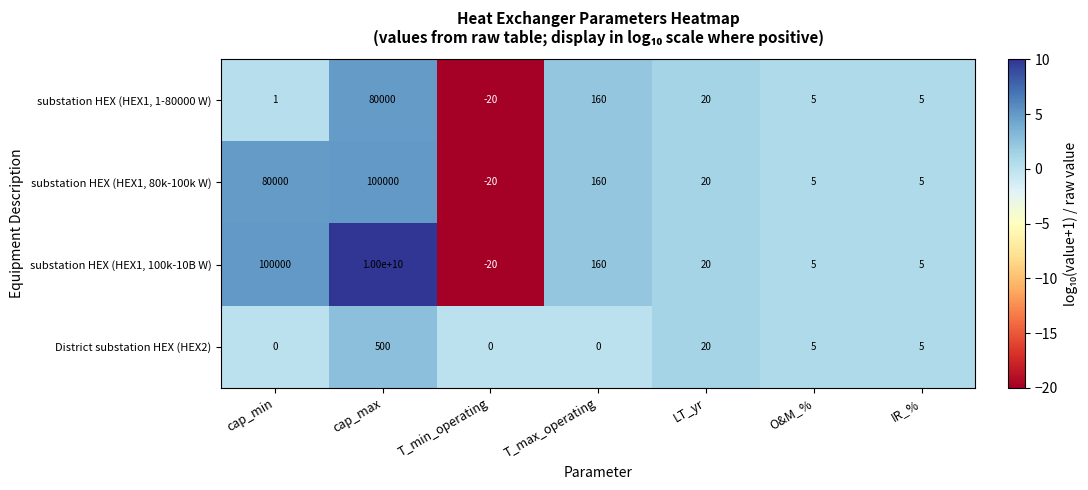

The value of substation HEX (HEX1, 1-80000 W) at cap_min is 1. True or false?

True